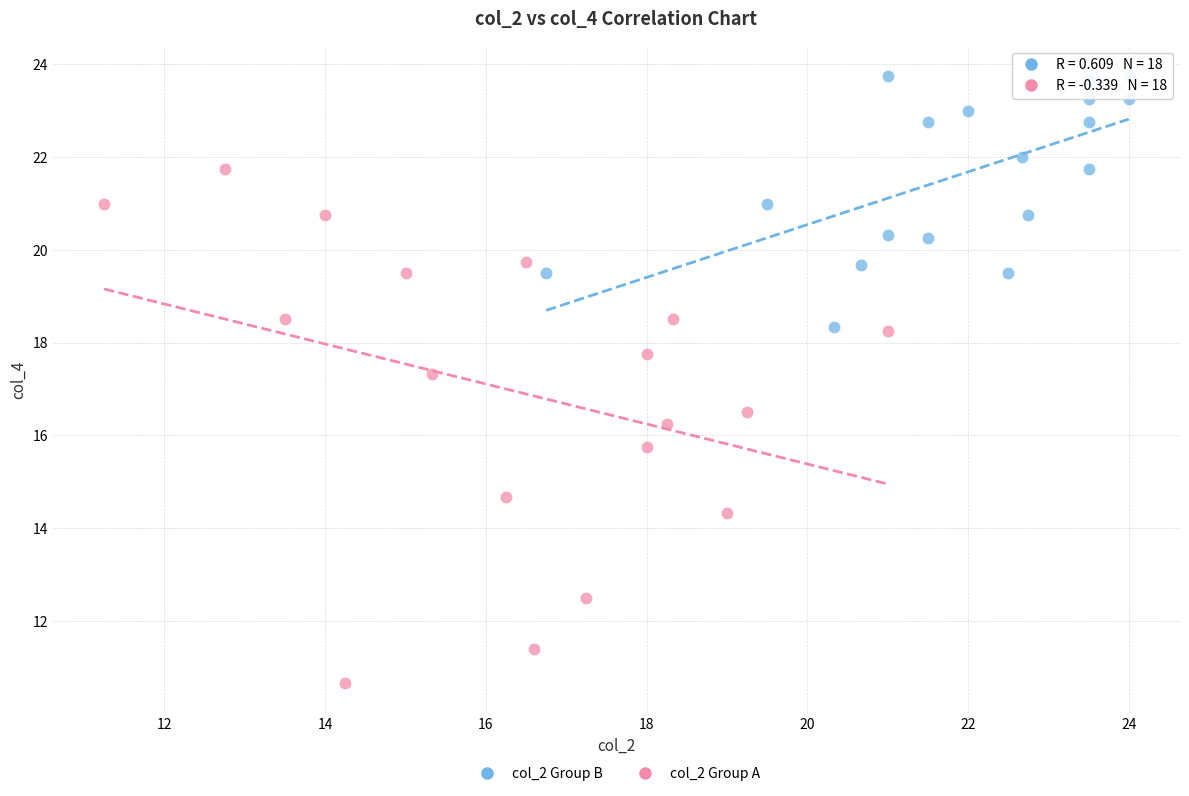

What are all the series names shown in the legend?

col_2 Group B, col_2 Group A